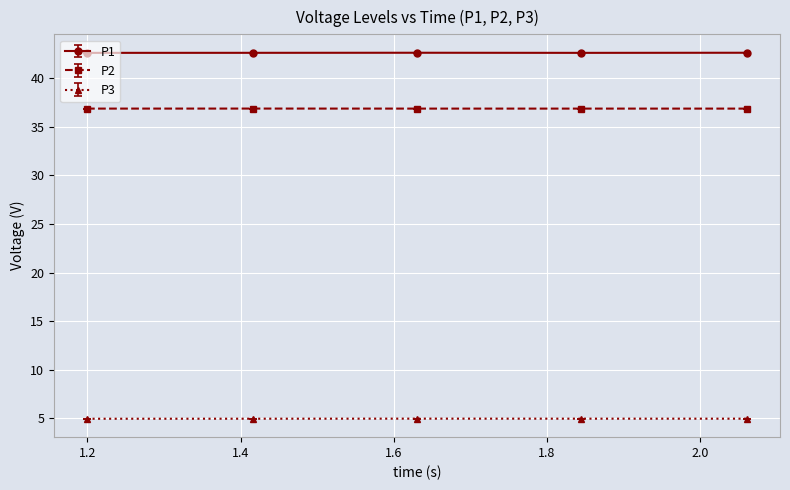

Does the chart display data point markers on the line(s)?

Yes